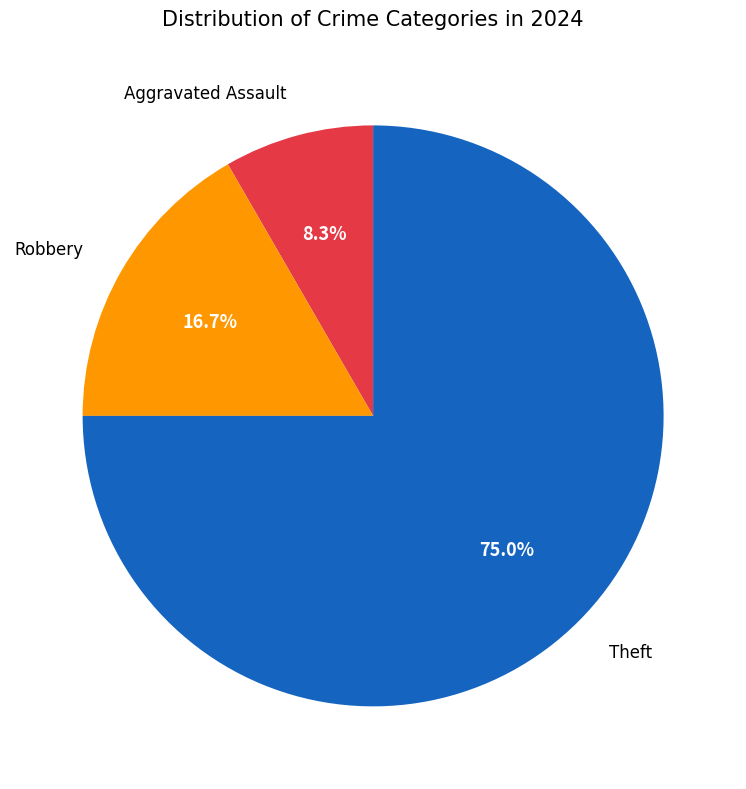

How many segments does this pie chart have?

3